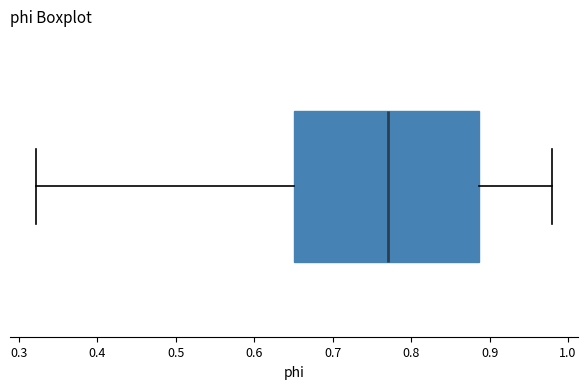

Where is the right edge of the box on the x-axis? The values are not printed on the chart, so give them approximately, as read against the axis.

0.89